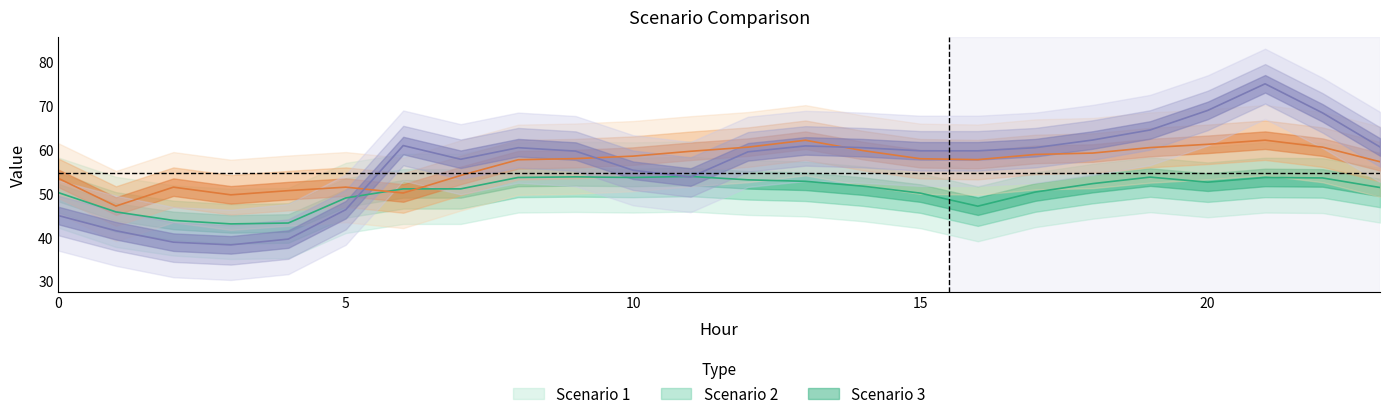

What is the approximate value of Scenario 3 at 6?

60.9